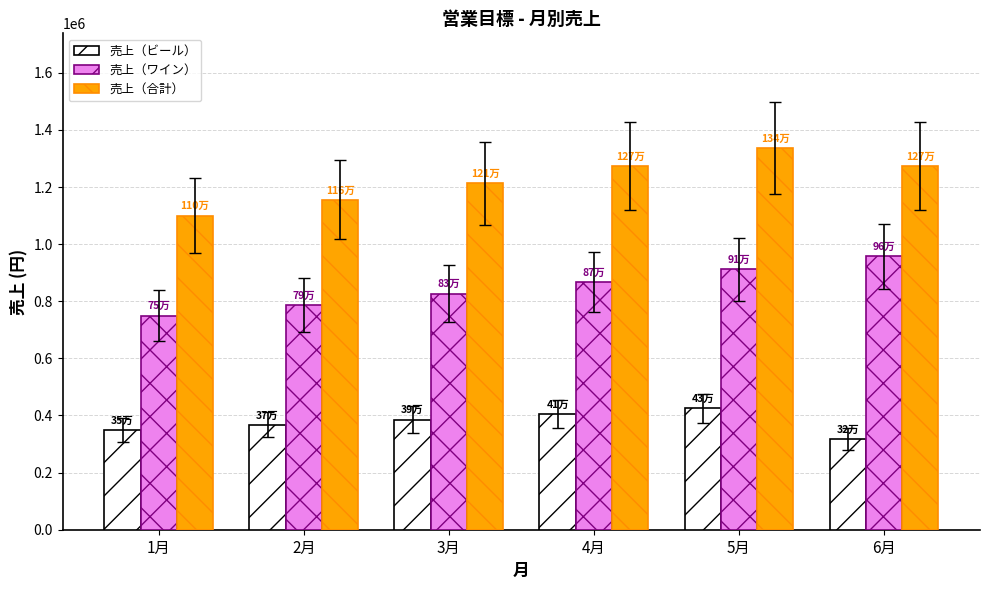

Does the chart contain stacked bars?

No